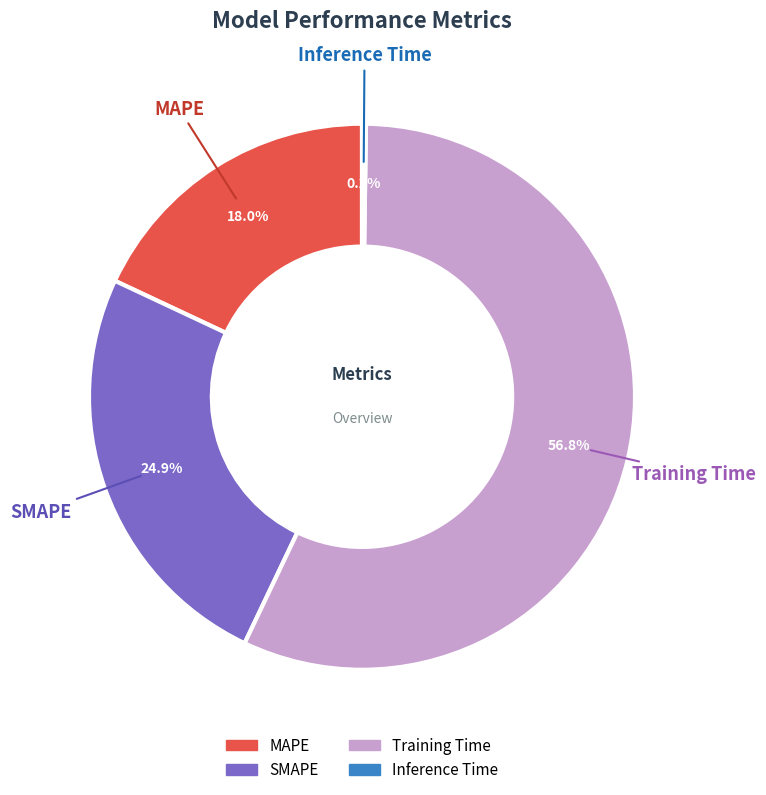

Is the sum of SMAPE and MAPE greater than half?

No